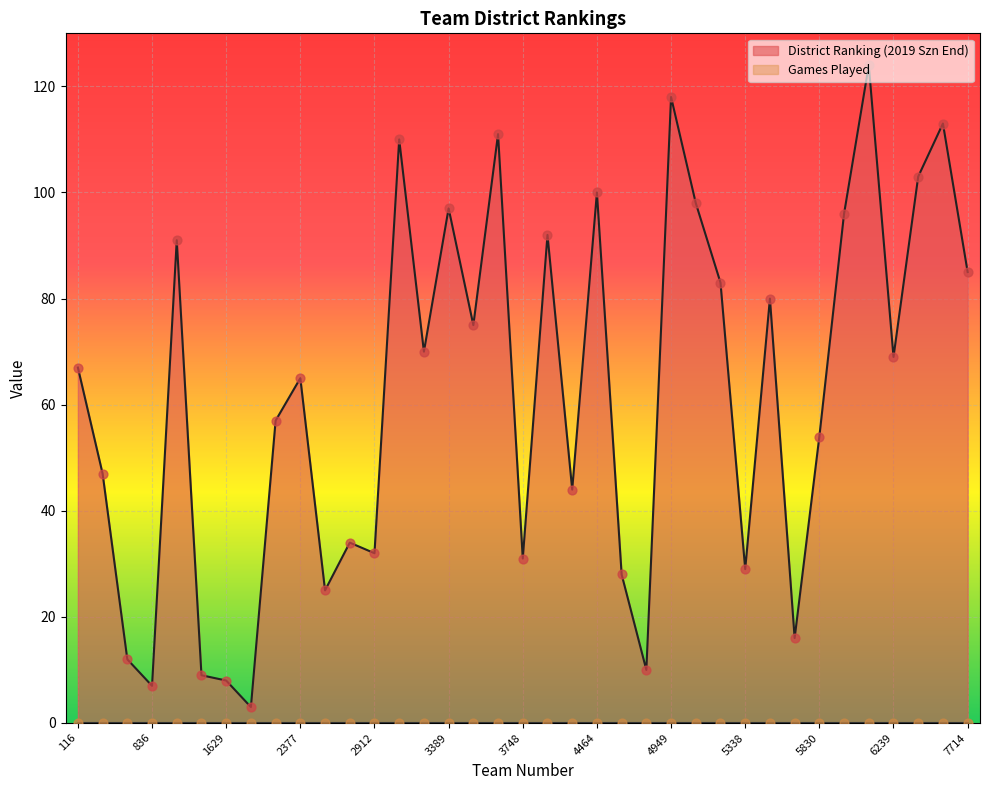

Which has a higher value, 3714 or 3941?

3714